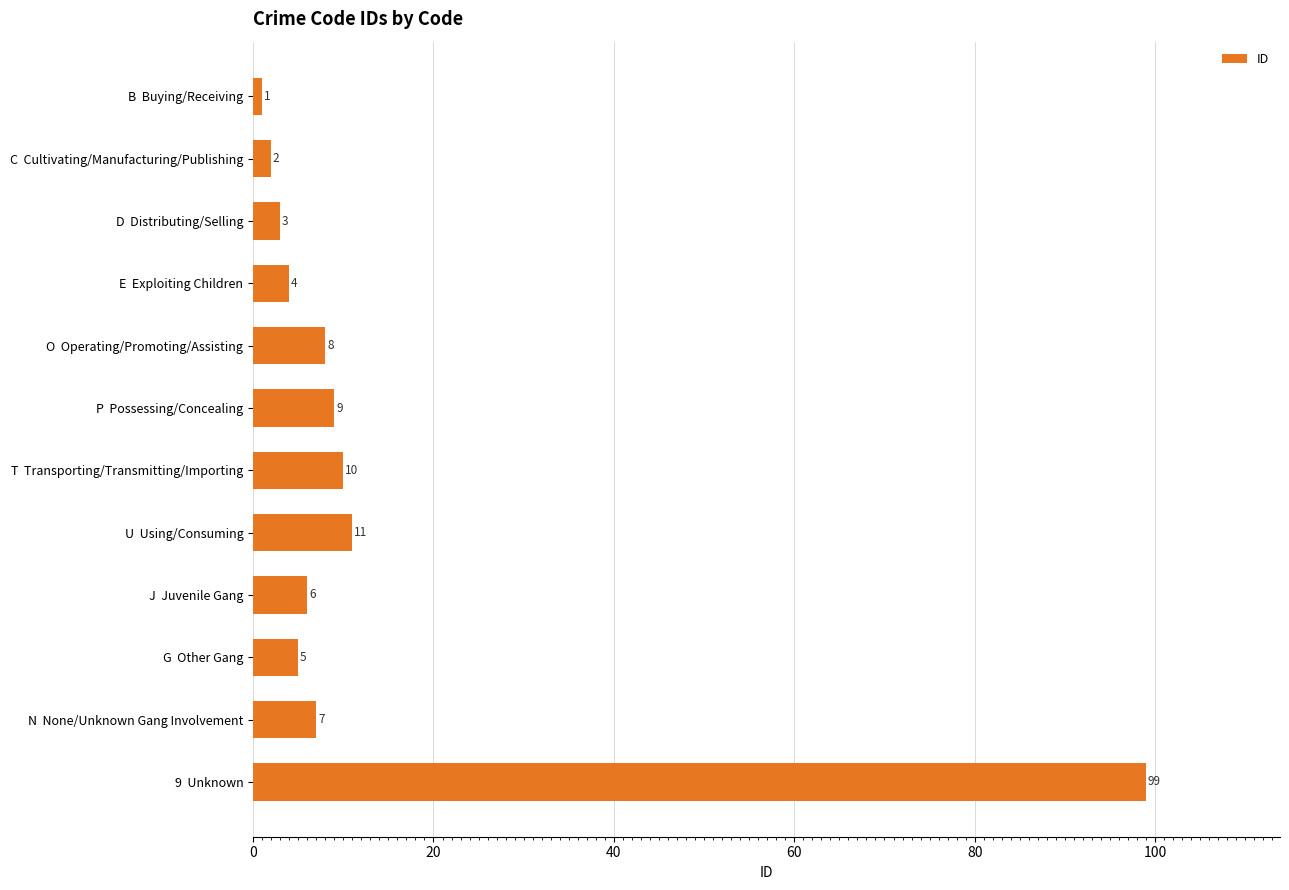

What position from the top is P  Possessing/Concealing?

6